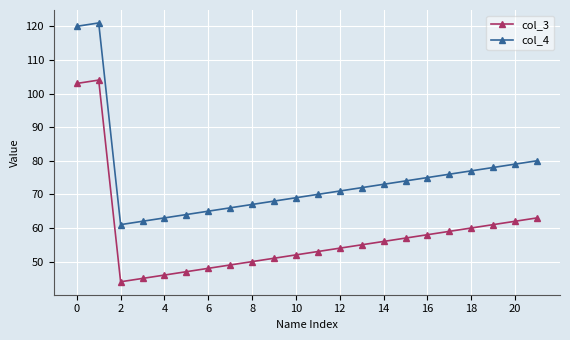

True or false: col_4 has more than 1 interior local peaks.

False